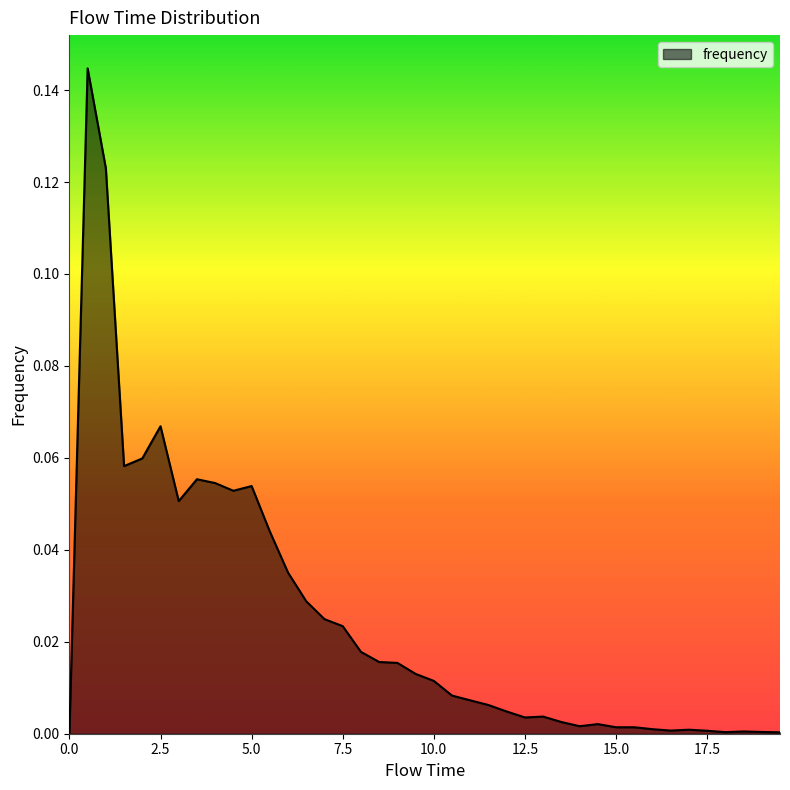

What is the difference between the maximum and minimum values?

0.1